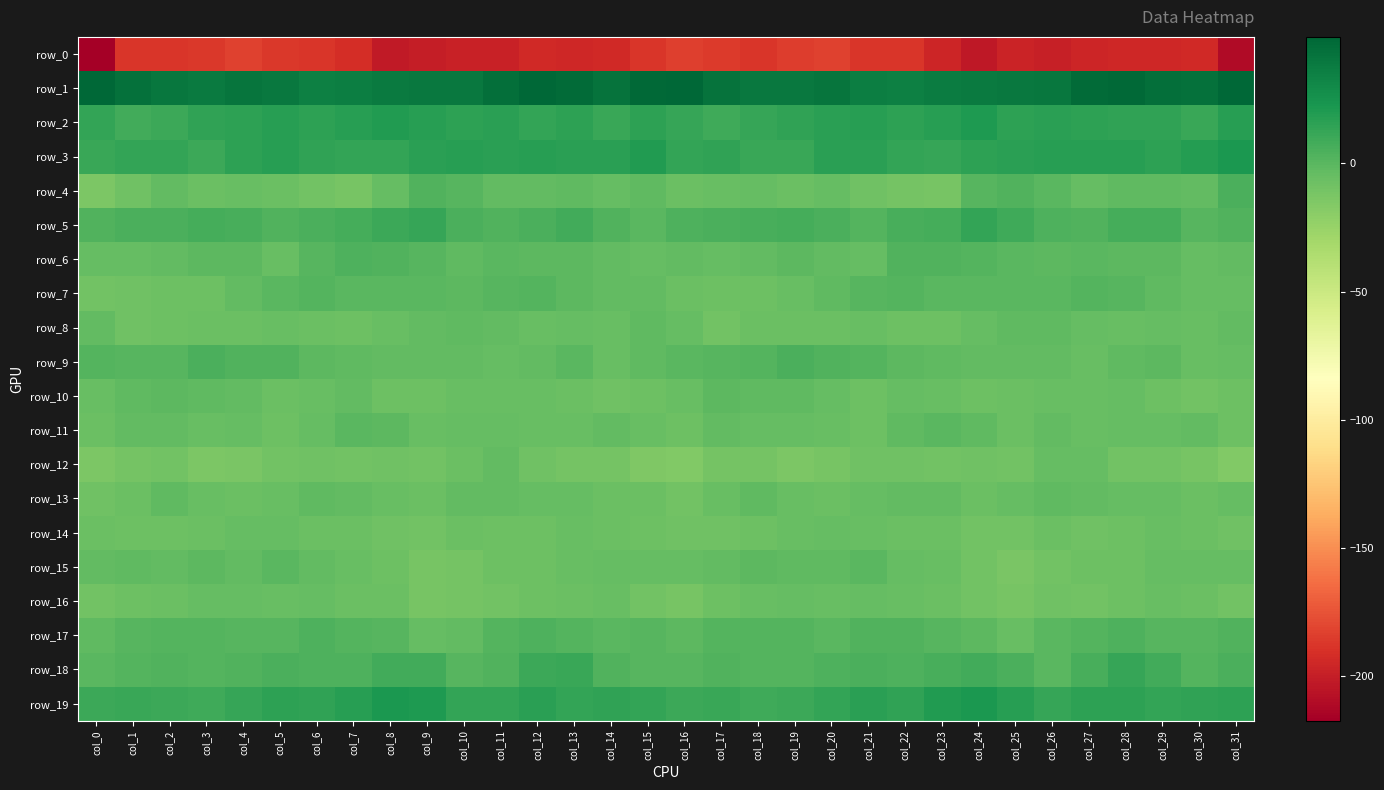

Between col_17 and col_21, which series saw the biggest shift?

row_7